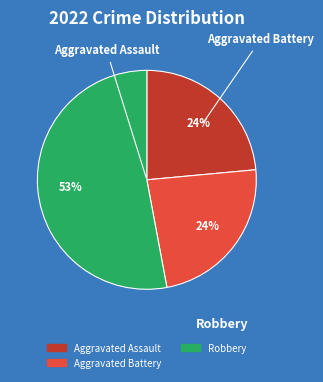

Is there a majority slice in this chart?

Yes